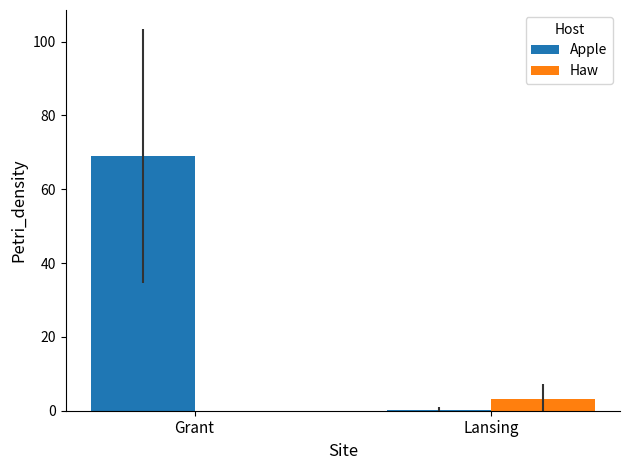

What is the maximum value for Haw?

3.1